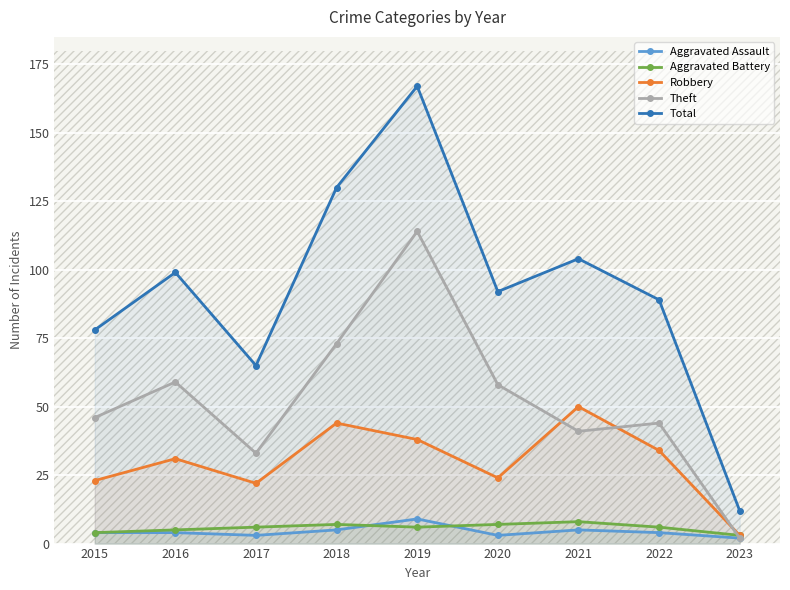

Which series changed the most between 2017 and 2022?

Total